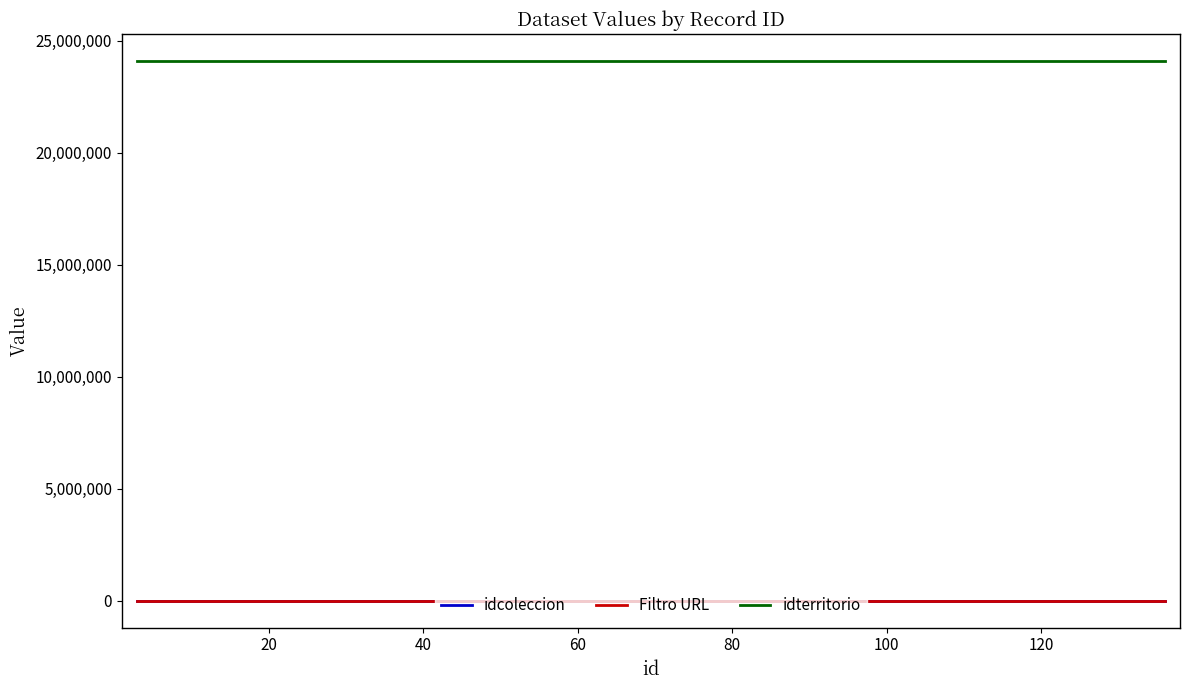

How many distinct data groups are displayed?

3